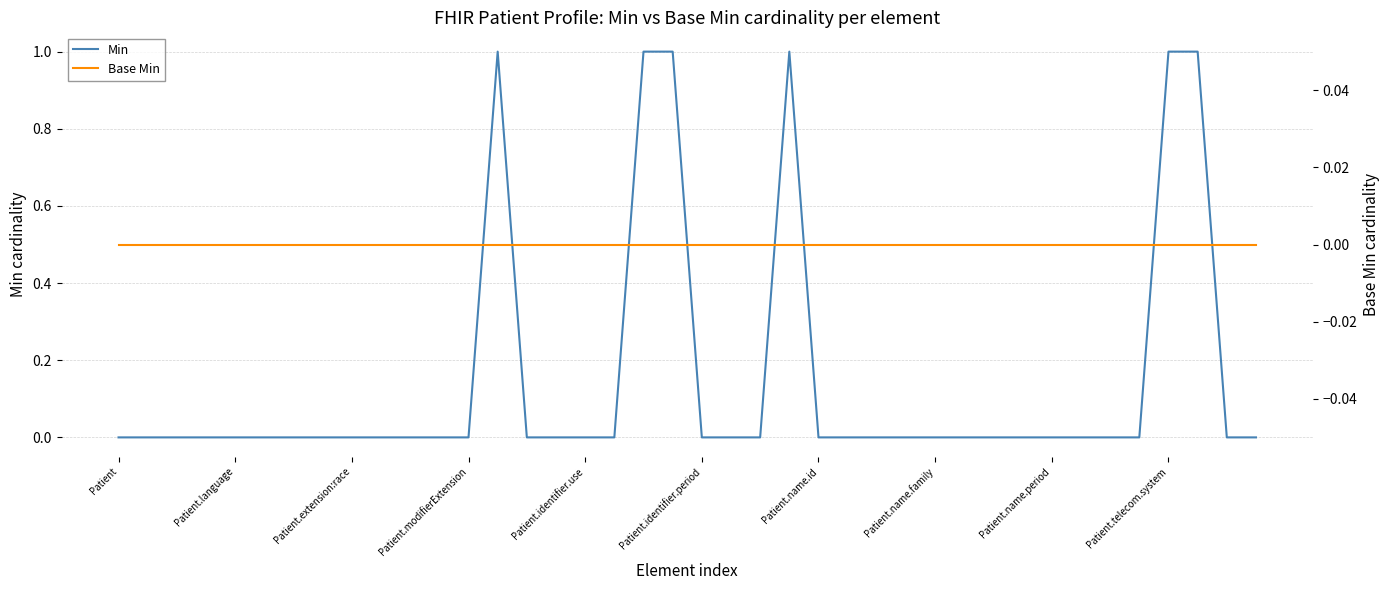

Which category has the lowest value in the Base Min series?

Patient